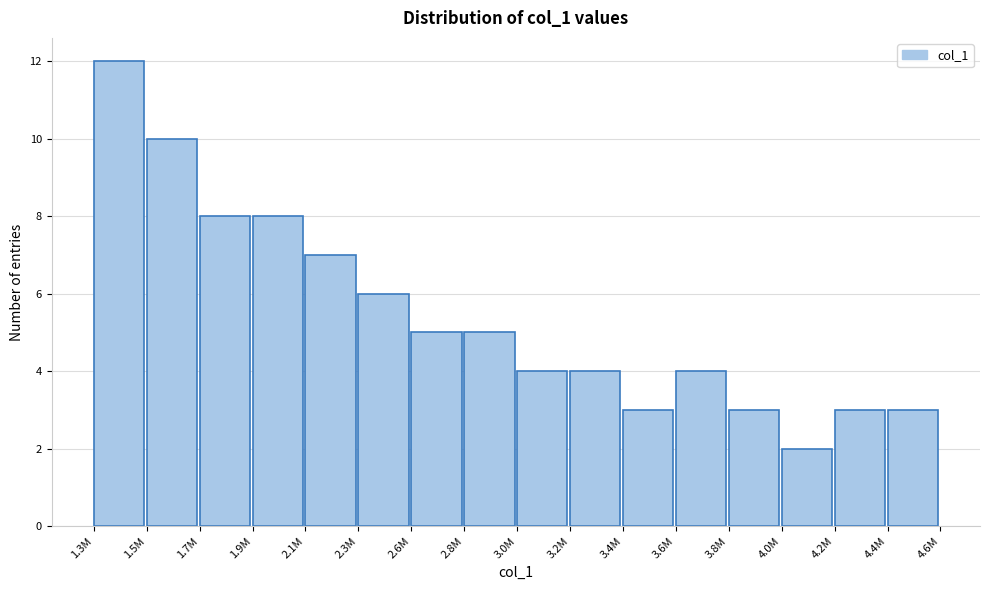

Reading left to right, list all the values displayed in this chart.

1.3M=12	1.5M=10	1.7M=8	1.9M=8	2.1M=7	2.3M=6	2.6M=5	2.8M=5	3.0M=4	3.2M=4	3.4M=3	3.6M=4	3.8M=3	4.0M=2	4.2M=3	4.4M=3